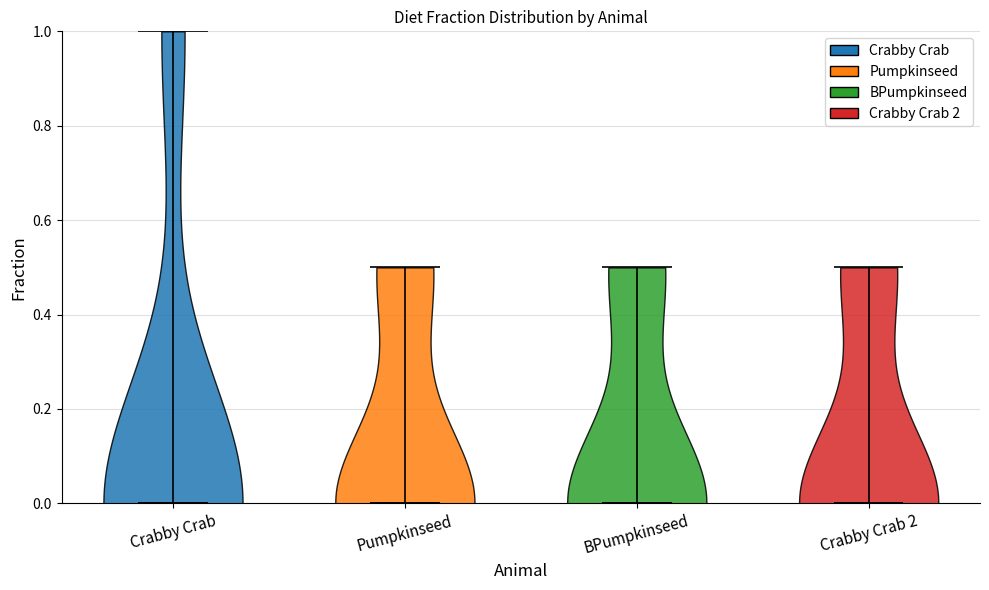

Reading left to right, read every violin against the y-axis: where its median line is, and the lowest and highest points it reaches. The values are not printed on the chart, so give them approximately, as read against the axis.

Crabby Crab: median line 0.0, lowest point 0.0, highest point 1.0
Pumpkinseed: median line 0.0, lowest point 0.0, highest point 0.5
BPumpkinseed: median line 0.0, lowest point 0.0, highest point 0.5
Crabby Crab 2: median line 0.0, lowest point 0.0, highest point 0.5